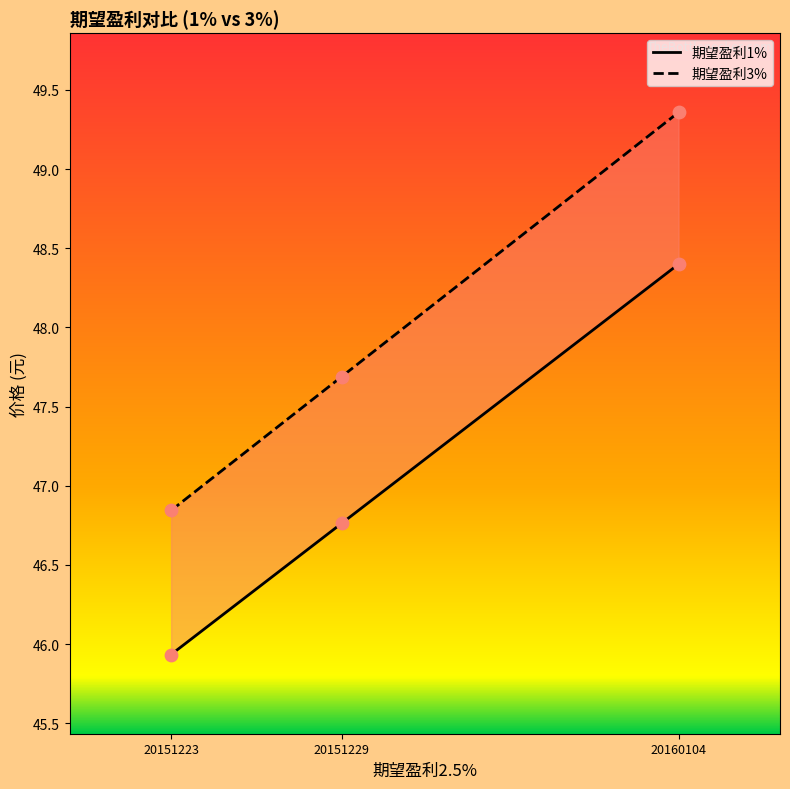

Is the value of 期望盈利3% at 20151229 greater than the value of 期望盈利1% at 20151229?

Yes